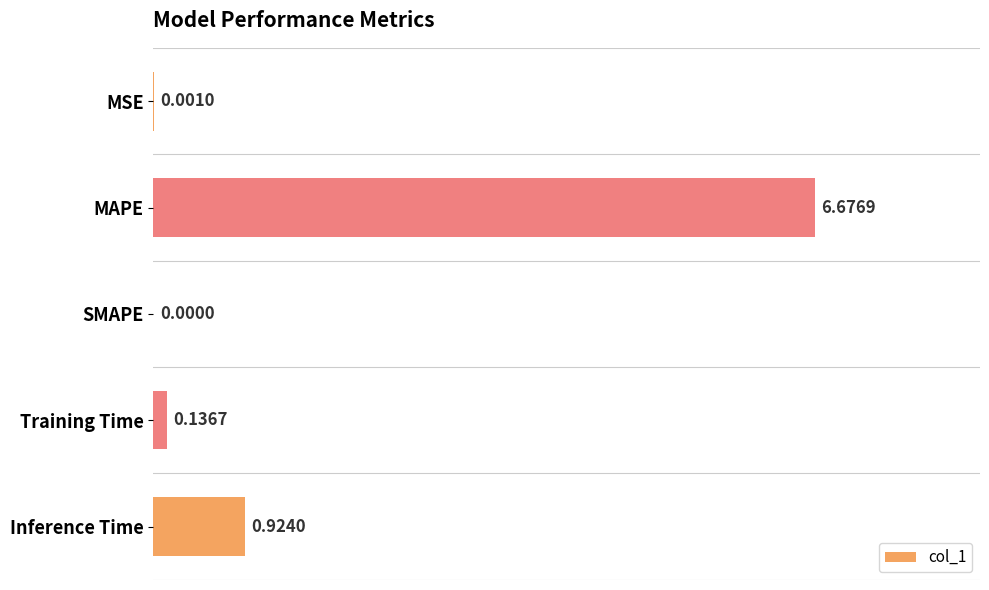

Where is the data nearest to the value 3?

Inference Time